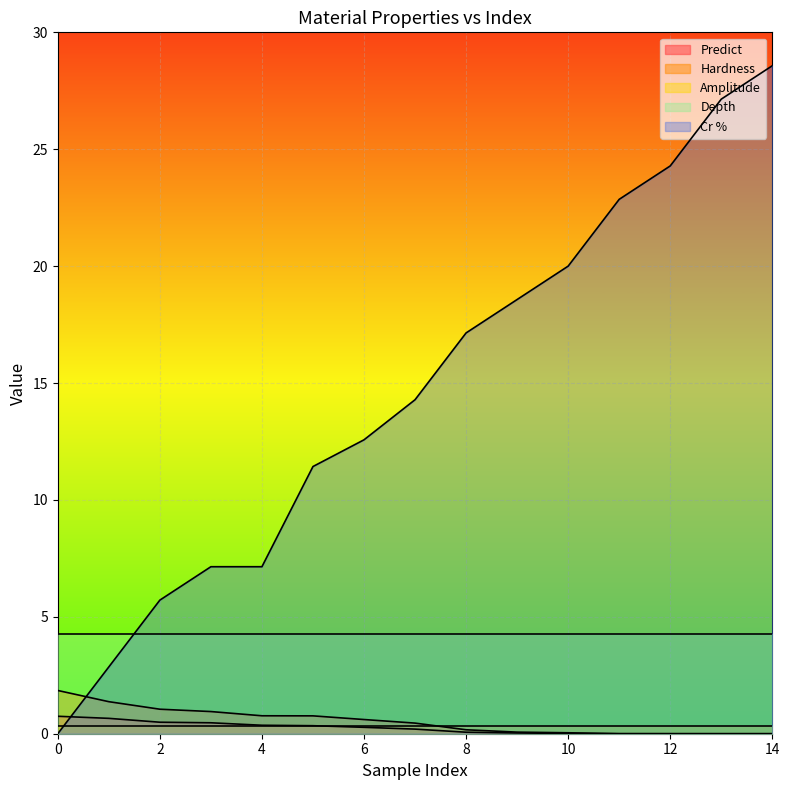

The value of Predict at 6 is 0.3. True or false?

True